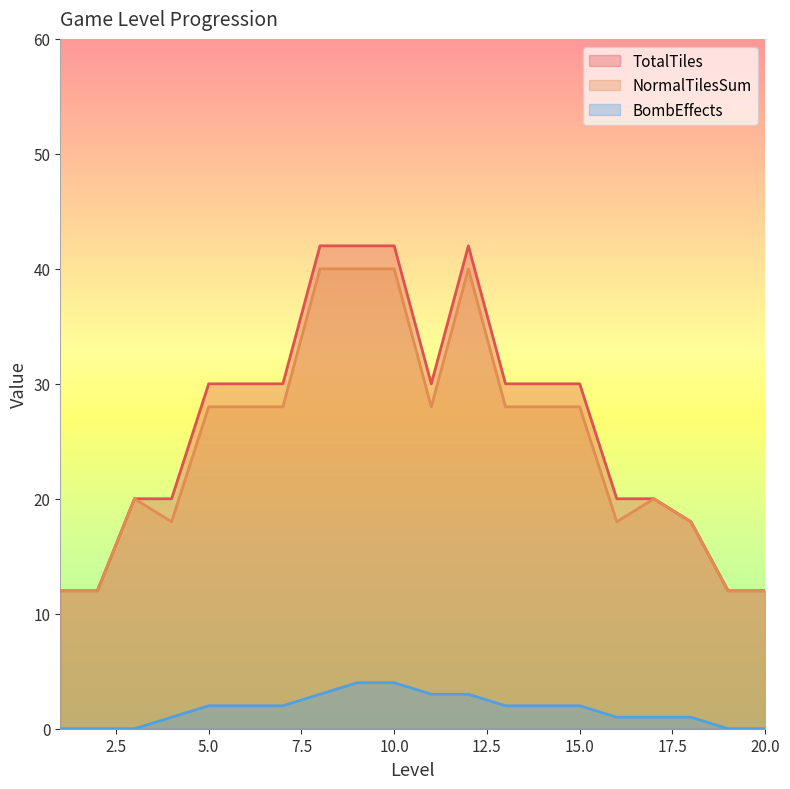

Rank the series by their maximum value, from highest to lowest.

TotalTiles, NormalTilesSum, BombEffects